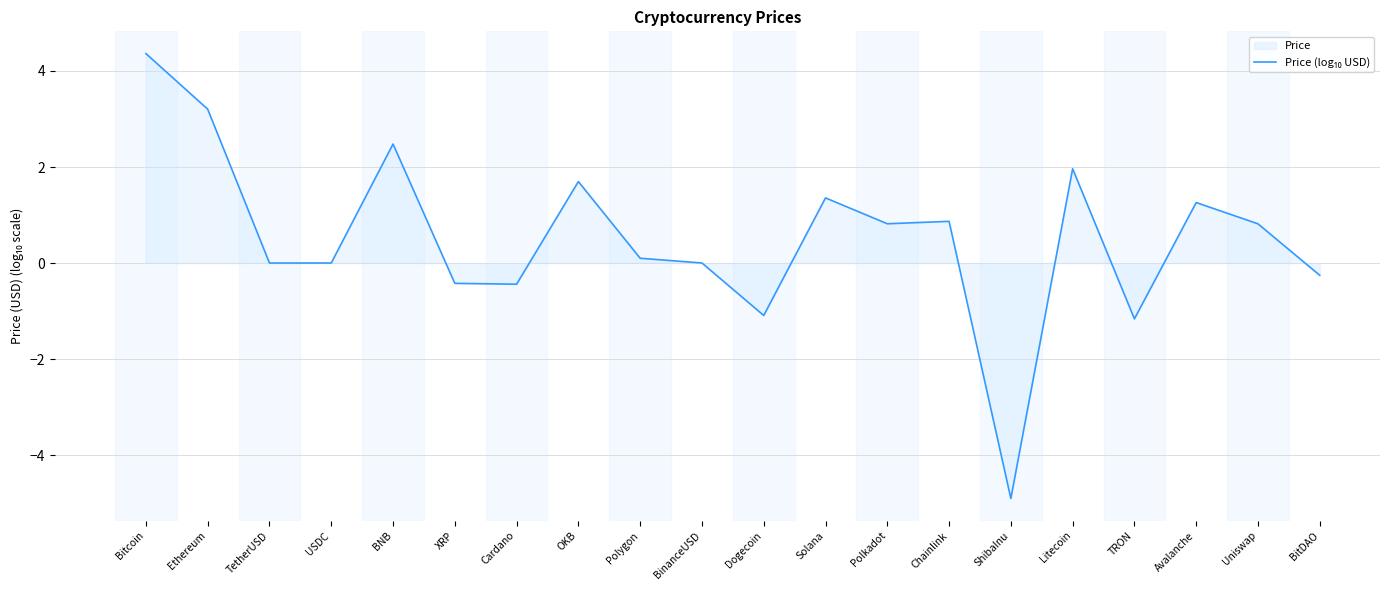

Which label corresponds to the smallest value in the chart?

ShibaInu